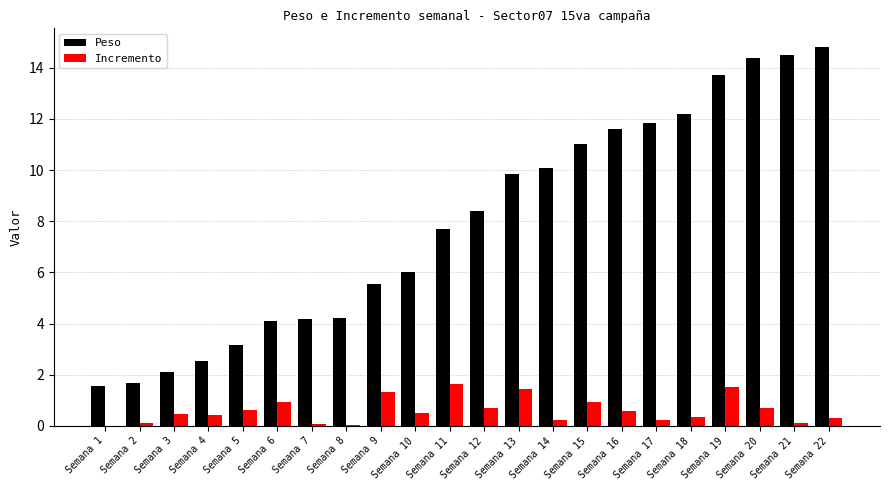

What is the total value across all series at Semana 4?

2.9